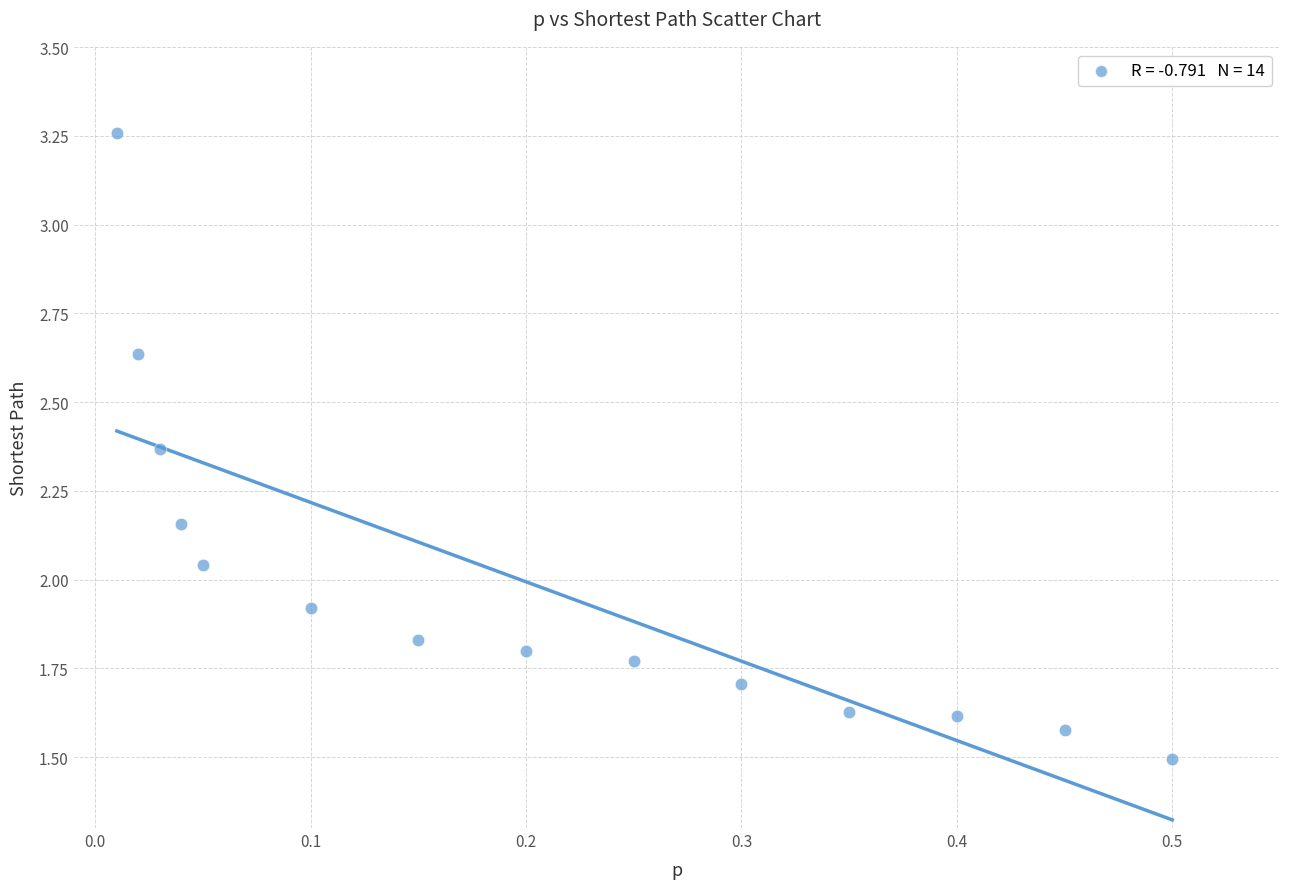

What is the range of X values (max minus min)?

0.5